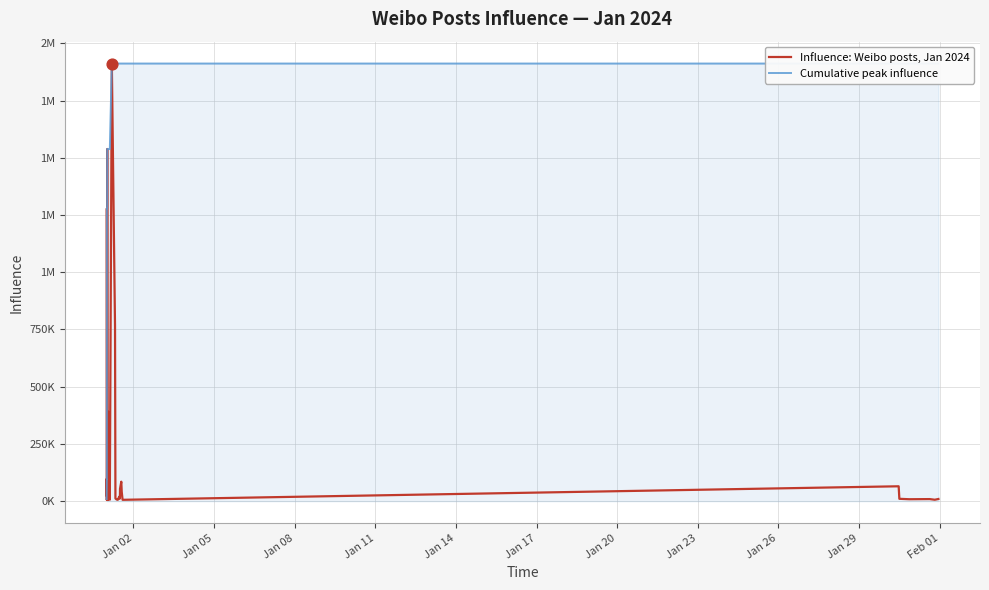

Which series has the largest Y range (max minus min)?

Influence: Weibo posts, Jan 2024